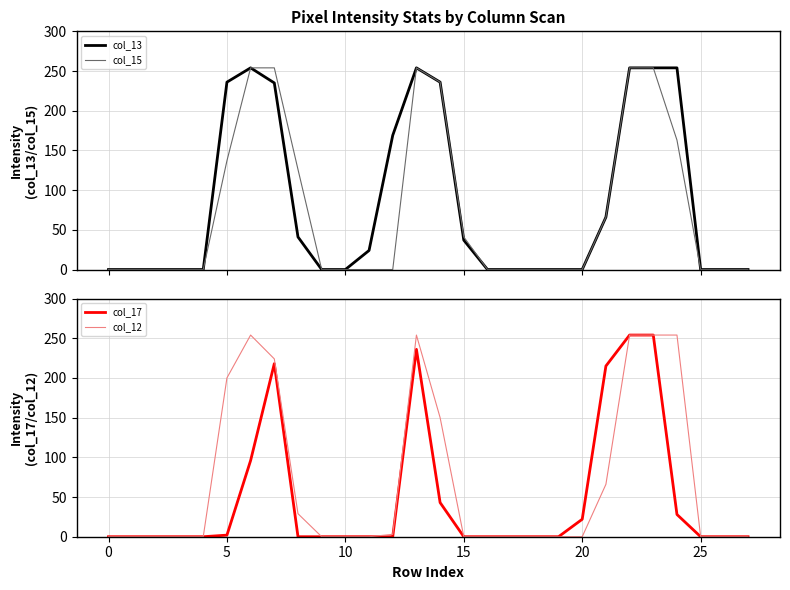

Between 12 and 19, which series saw the biggest shift?

col_13